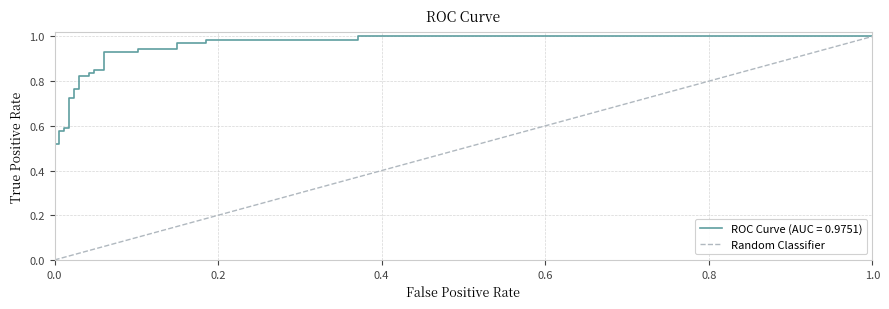

The value at 0.0 is 1. True or false?

False